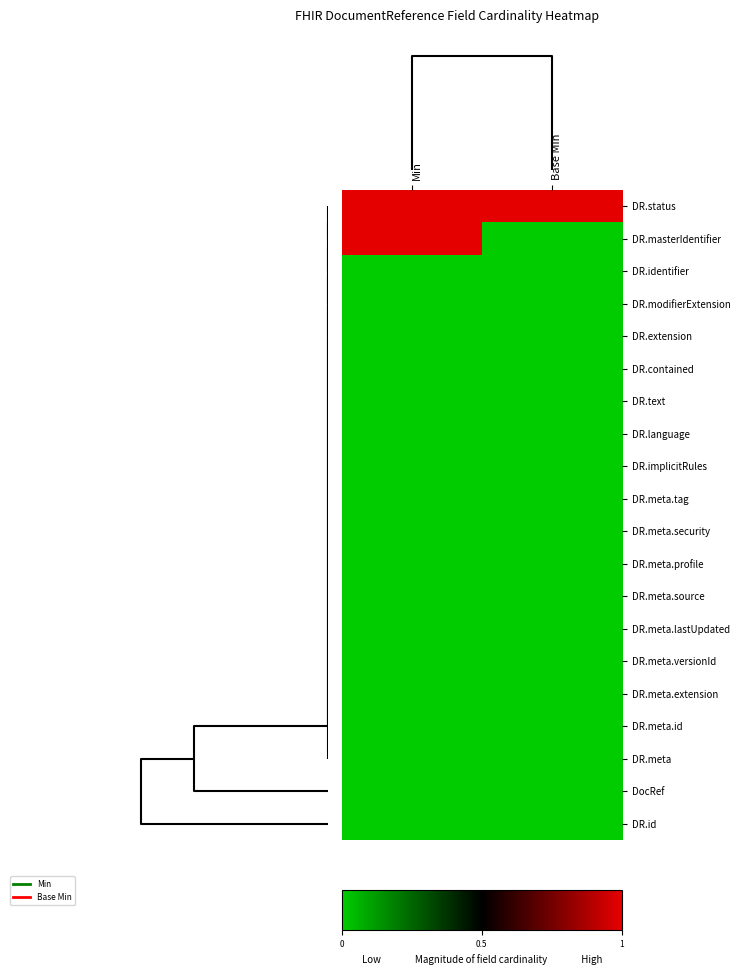

At which category is the sum across all series the highest?

Min